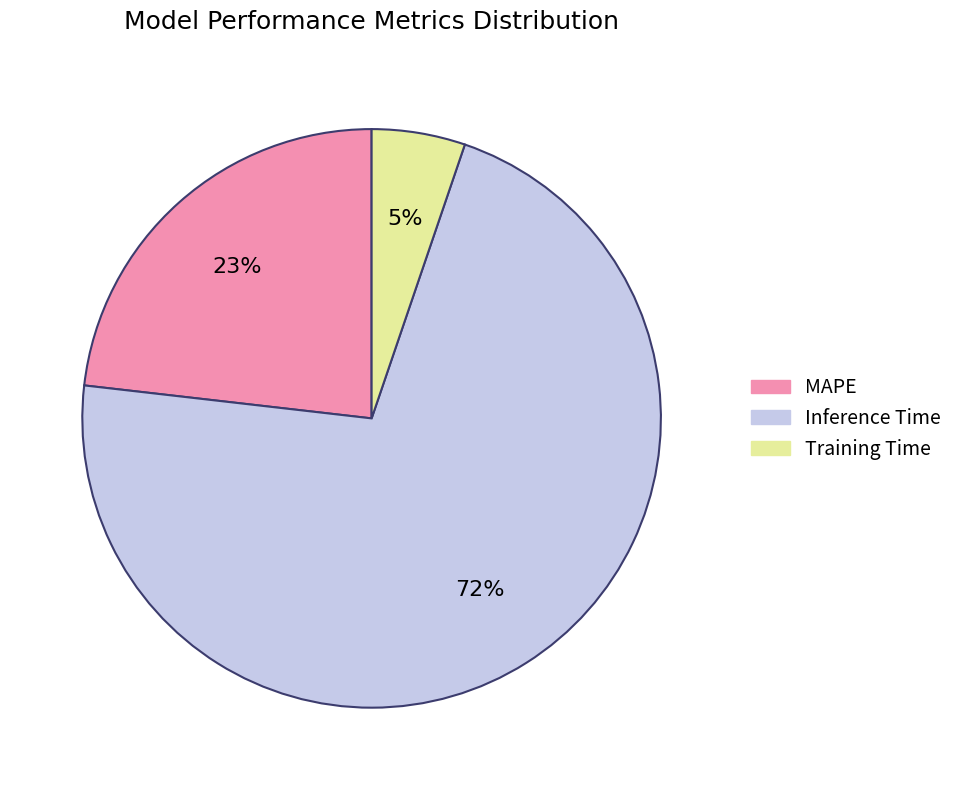

To the nearest percent, what is the difference between the MAPE and Training Time slice percentages?

18%